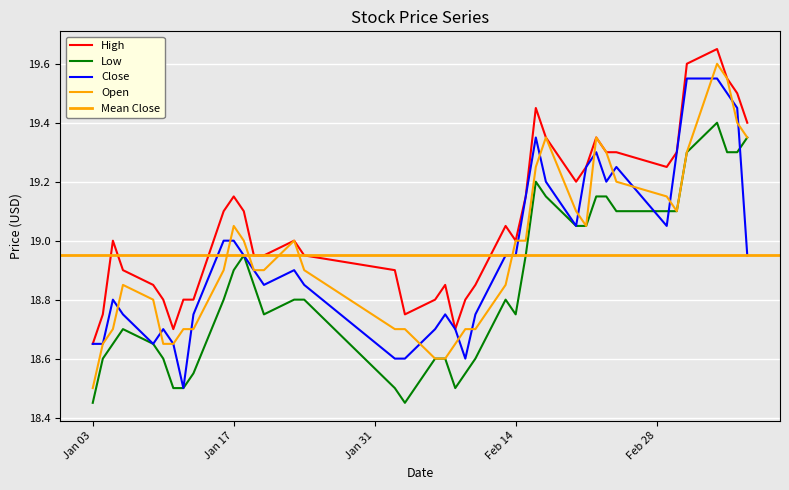

Reading left to right, extract all data points from this chart.

High: 18.6	18.8	19.0	18.9	18.9	18.8	18.7	18.8	18.8	19.1	19.1	19.1	19.0	19.0	19.0	19.0	18.9	18.8	18.8	18.9	18.7	18.8	18.9	19.0	19.0	19.1	19.5	19.4	19.2	19.2	19.4	19.3	19.3	19.2	19.3	19.6	19.6	19.5	19.5	19.4
Low: 18.5	18.6	18.6	18.7	18.6	18.6	18.5	18.5	18.5	18.8	18.9	19.0	18.9	18.8	18.8	18.8	18.5	18.5	18.6	18.6	18.5	18.5	18.6	18.8	18.8	19.0	19.2	19.1	19.0	19.0	19.1	19.1	19.1	19.1	19.1	19.3	19.4	19.3	19.3	19.4
Close: 18.6	18.6	18.8	18.8	18.6	18.7	18.6	18.5	18.8	19.0	19.0	19.0	18.9	18.9	18.9	18.9	18.6	18.6	18.7	18.8	18.7	18.6	18.8	19.0	19.0	19.1	19.4	19.2	19.0	19.2	19.3	19.2	19.2	19.0	19.3	19.5	19.5	19.5	19.5	19.0
Open: 18.5	18.6	18.7	18.9	18.8	18.6	18.6	18.7	18.7	18.9	19.0	19.0	18.9	18.9	19.0	18.9	18.7	18.7	18.6	18.6	18.6	18.7	18.7	18.9	19.0	19.0	19.2	19.4	19.1	19.0	19.4	19.3	19.2	19.1	19.1	19.3	19.6	19.5	19.4	19.4